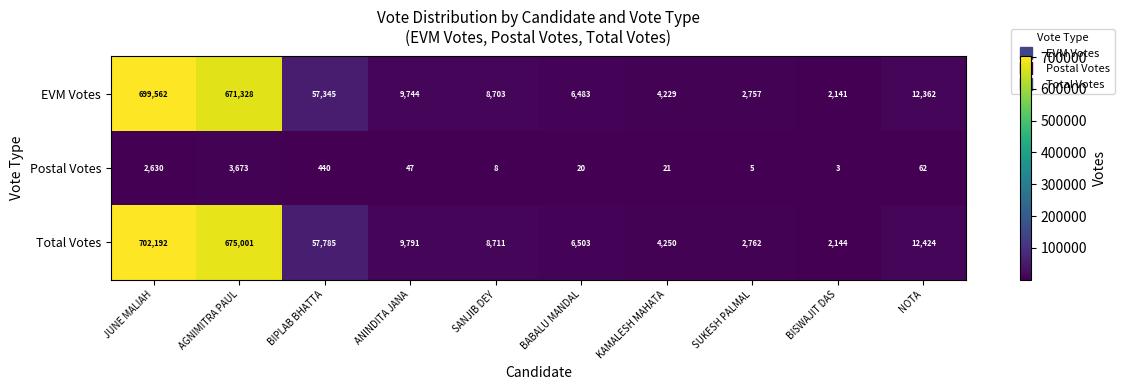

What is the lowest value of the Total Votes series?

2144